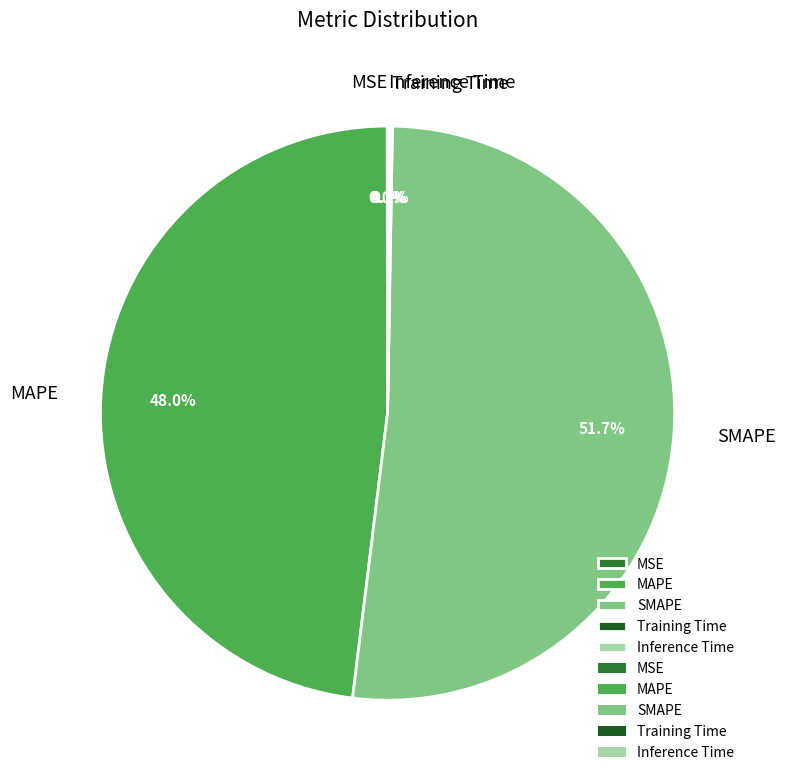

What is the majority slice?

SMAPE